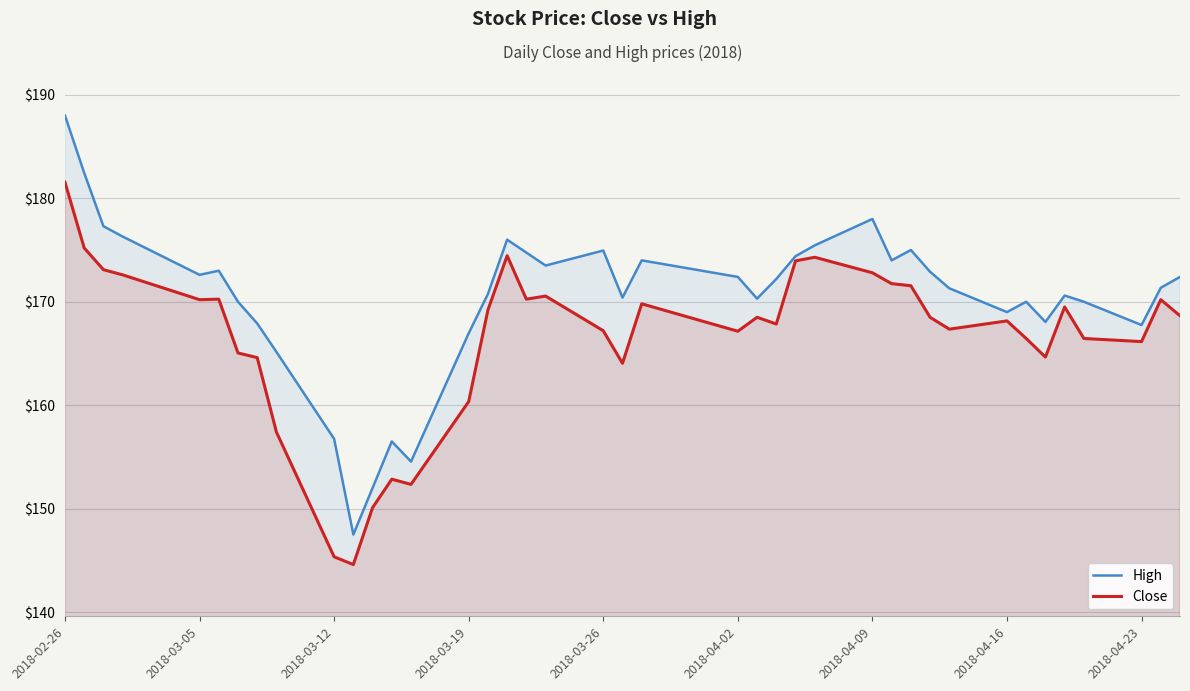

Which category has the highest value in the High series?

2018-02-26